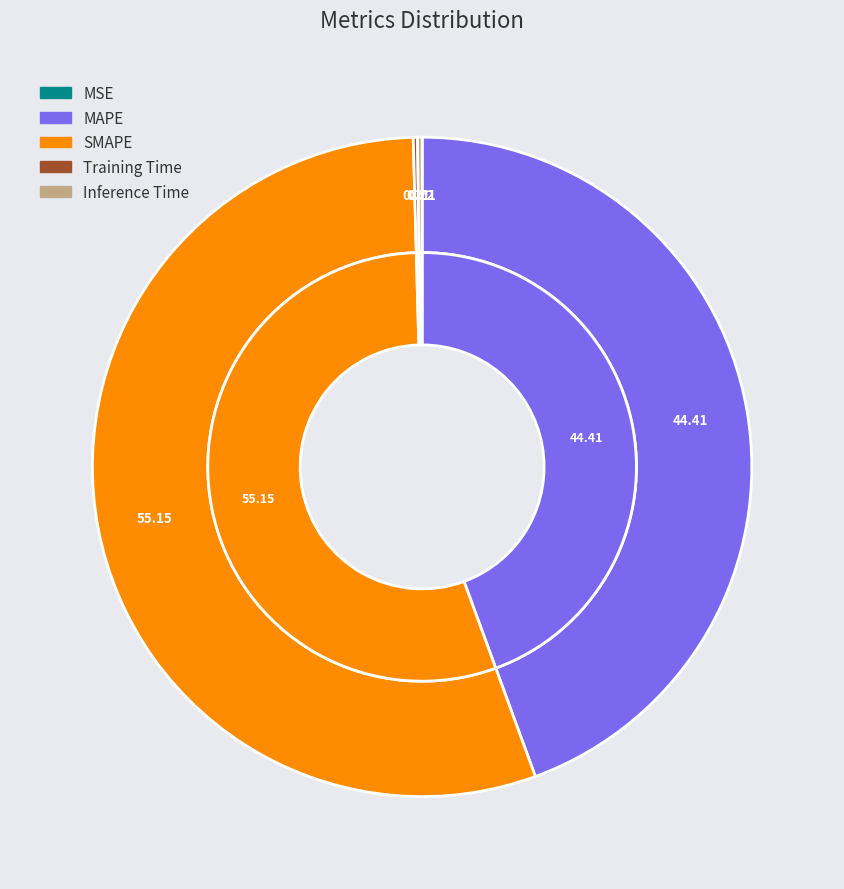

The MAPE slice represents 53% of the pie. True or false?

False